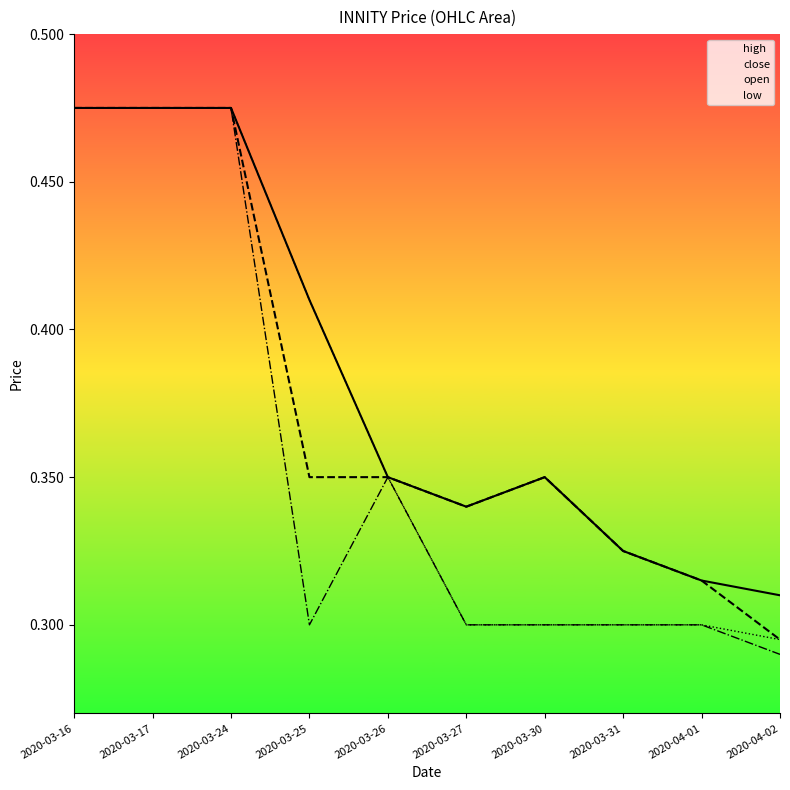

Rank the series by their average value, from lowest to highest.

low, open, close, high